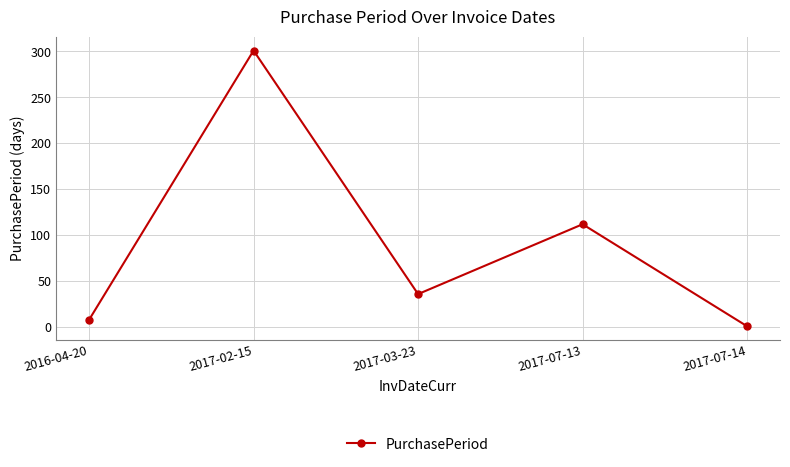

Reading left to right, transcribe all the data shown in this chart.

8	301	36	112	1